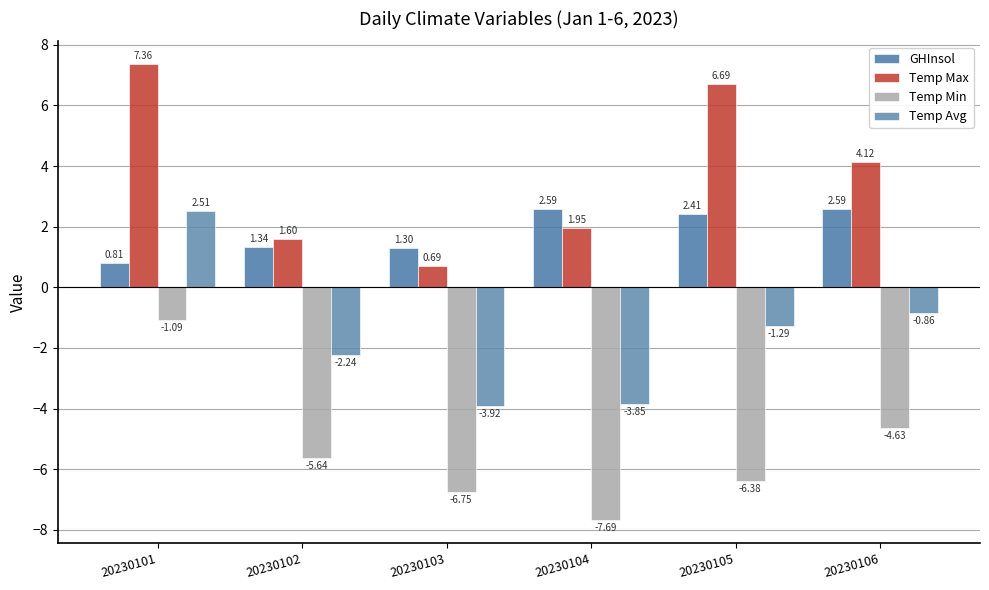

How many bars are there in each group?

4